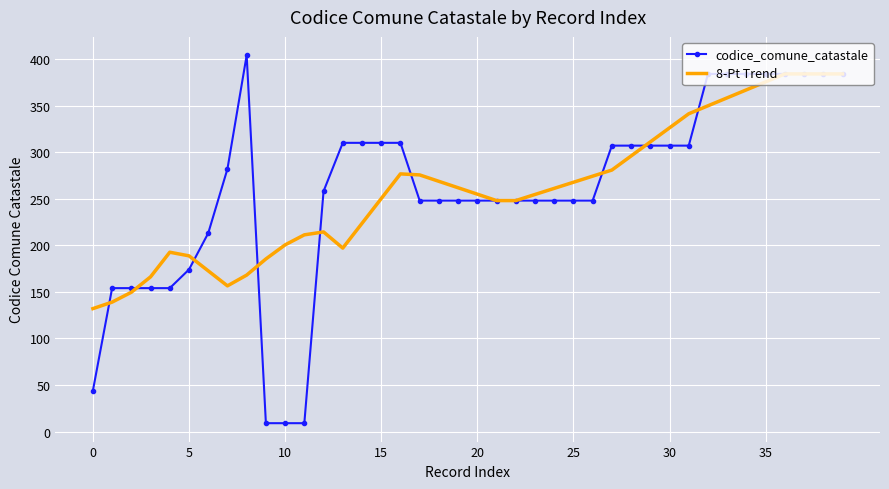

At how many categories does at least one series exceed 393?

1